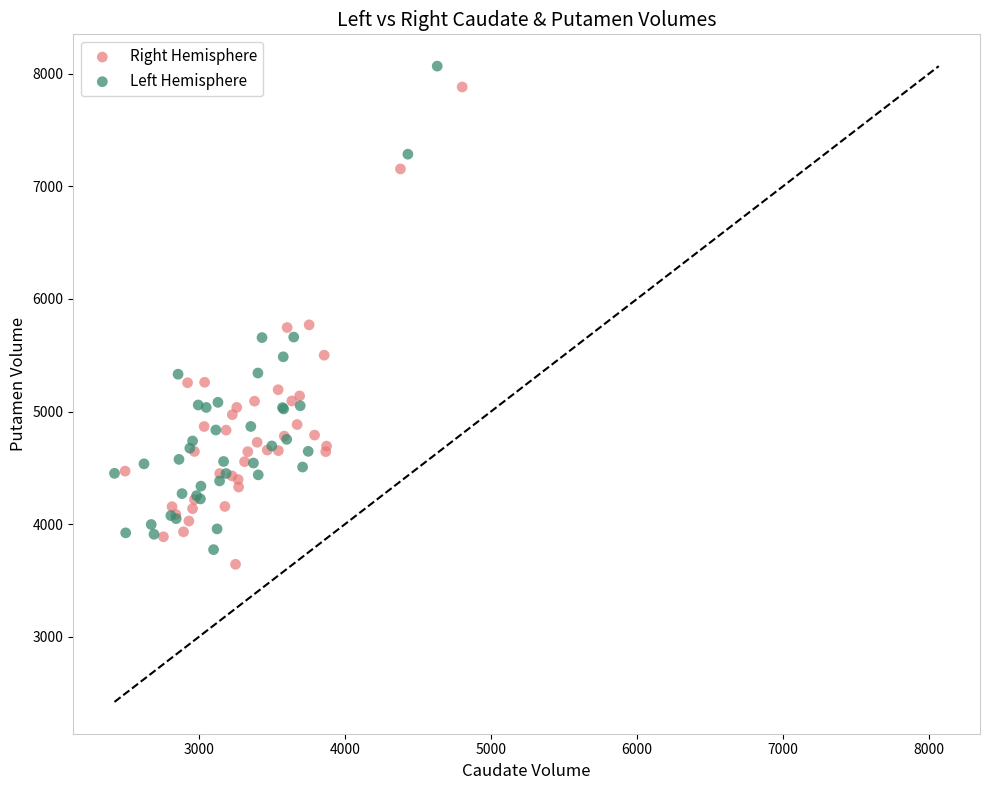

Which series has the largest Y range (max minus min)?

Left Hemisphere